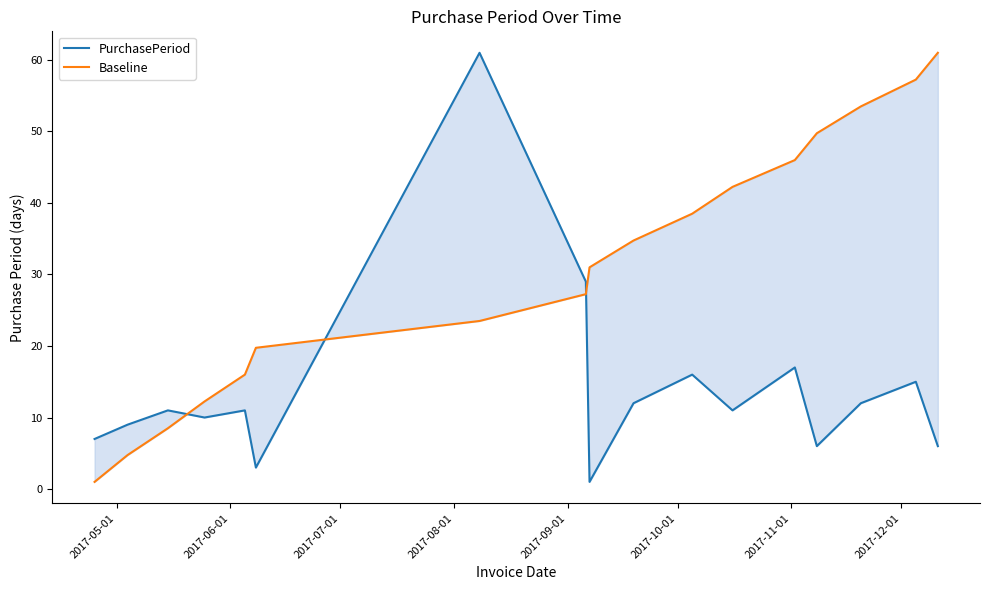

Reading left to right, list all the values displayed in this chart.

PurchasePeriod: 7.0	9.0	11.0	10.0	11.0	3.0	61.0	29.0	1.0	12.0	16.0	11.0	17.0	6.0	12.0	15.0	6.0
Baseline: 1.0	4.8	8.5	12.2	16.0	19.8	23.5	27.2	31.0	34.8	38.5	42.2	46.0	49.8	53.5	57.2	61.0